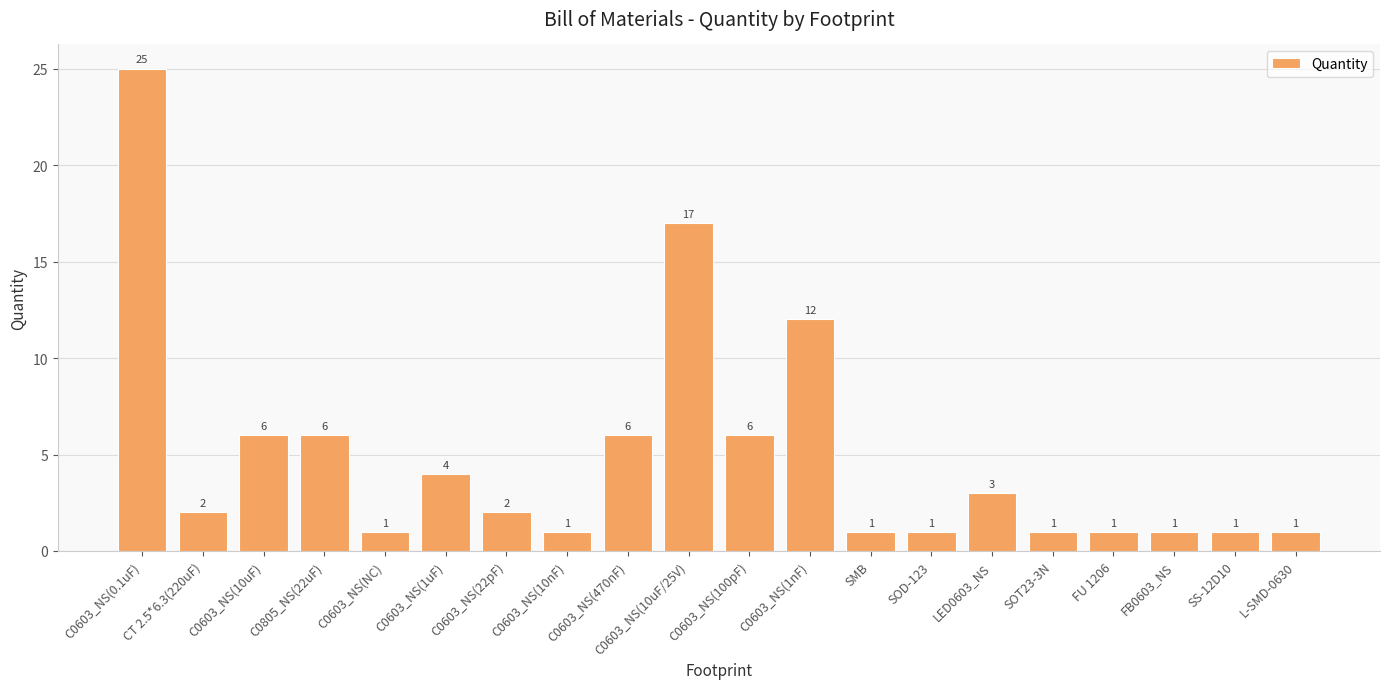

How many distinct data groups are displayed?

1